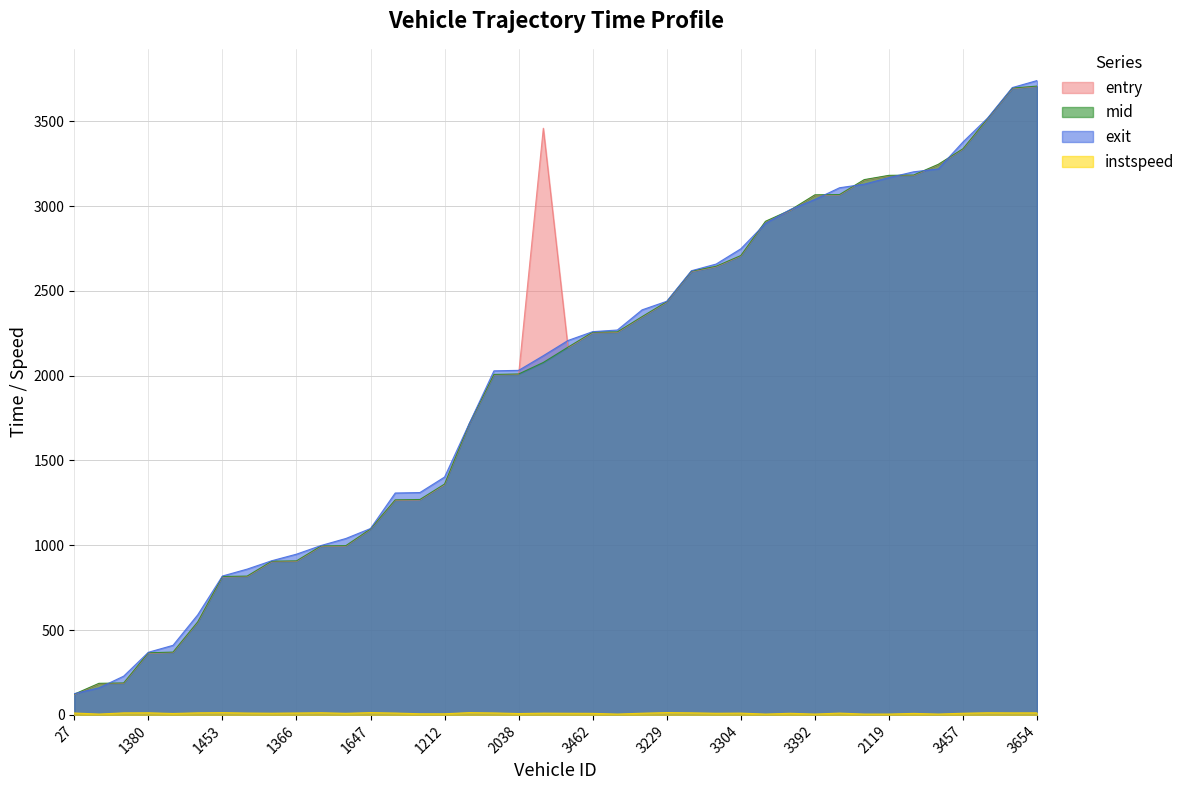

Reading right to left, list all the values displayed in this chart.

entry: 3705.4	3693.6	3514.1	3335.8	3244.0	3181.0	3179.2	3153.6	3065.9	3063.9	2973.6	2908.3	2706.1	2642.7	2613.8	2433.7	2345.8	2255.6	2253.4	2165.6	3459.0	2008.0	2005.5	1713.9	1358.0	1267.7	1265.6	1094.3	995.8	993.8	905.8	903.5	816.0	813.8	546.0	368.0	363.8	186.1	184.0	120.1
mid: 3707.5	3696.0	3516.6	3338.0	3246.3	3183.2	3181.3	3156.2	3068.2	3066.4	2976.4	2910.4	2708.4	2645.4	2616.2	2436.2	2348.2	2258.3	2256.3	2168.3	2078.1	2010.1	2007.5	1716.3	1361.2	1270.0	1268.1	1096.3	998.0	996.2	908.2	906.2	818.4	816.2	548.5	370.4	366.3	188.4	186.4	122.4
exit: 3740.2	3698.9	3519.5	3378.2	3219.2	3202.2	3167.9	3129.2	3108.2	3039.2	2979.5	2898.2	2748.2	2658.2	2618.9	2438.8	2388.2	2269.4	2259.7	2207.7	2118.0	2031.5	2028.7	1718.0	1402.6	1311.0	1308.3	1099.0	1040.1	999.0	947.7	909.1	859.6	818.9	590.1	410.3	369.3	228.5	159.5	125.5
instspeed: 12.2	12.1	12.7	9.8	5.0	8.9	5.0	5.0	10.6	5.0	9.5	5.0	10.6	9.7	12.3	13.7	10.0	5.0	9.1	9.6	10.3	8.1	11.6	13.6	6.6	6.8	10.9	13.7	9.4	12.9	11.3	10.0	10.9	13.4	12.3	8.3	12.5	11.9	5.0	11.2